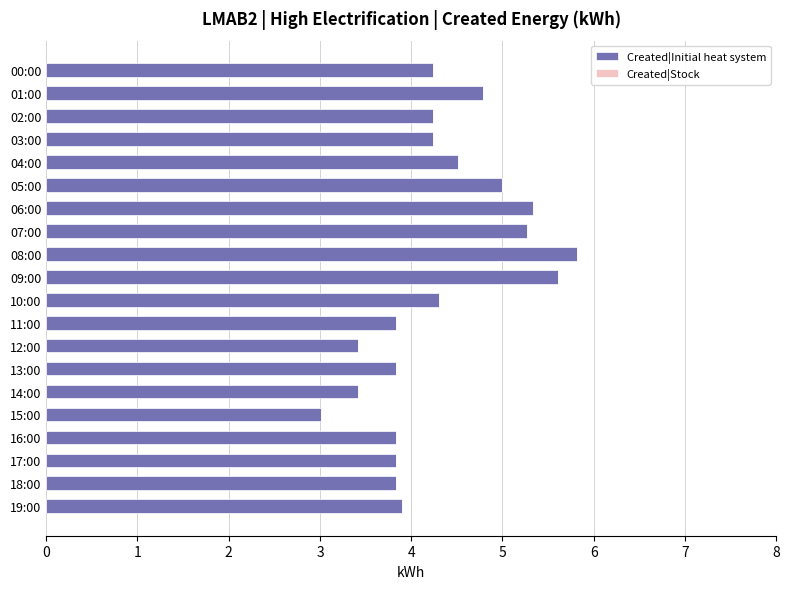

What is the average value?

4.3